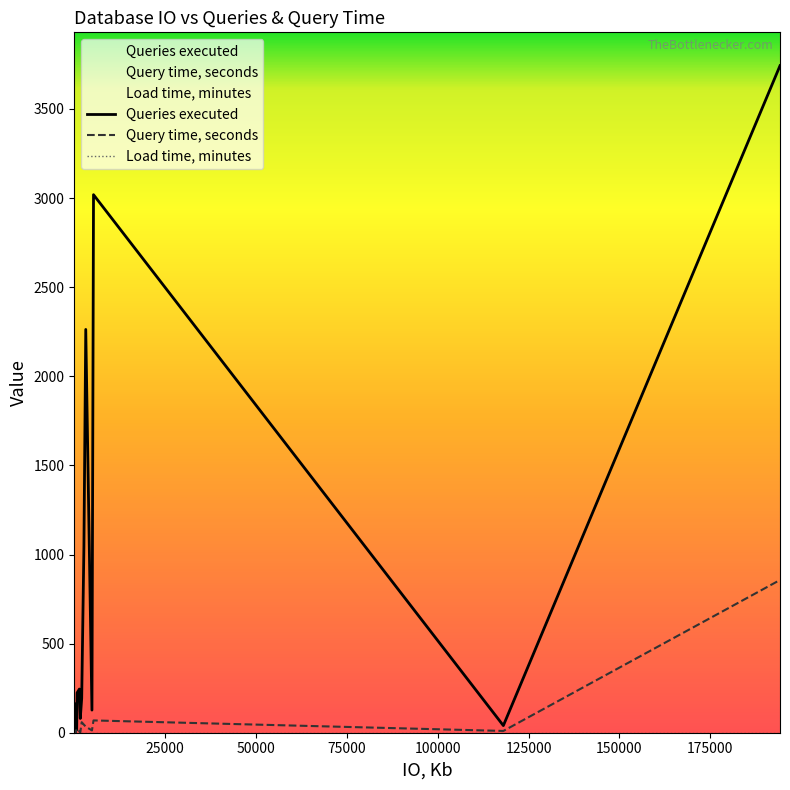

How many lines are shown in the chart?

3